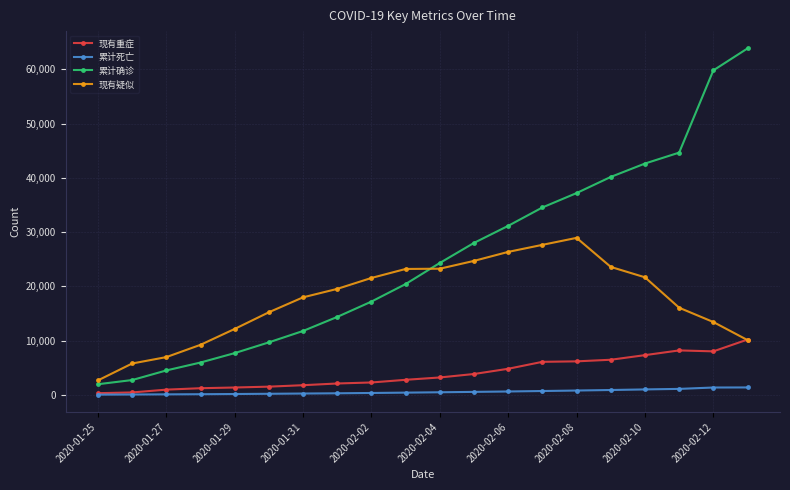

Which series has the widest spread of values?

累计确诊